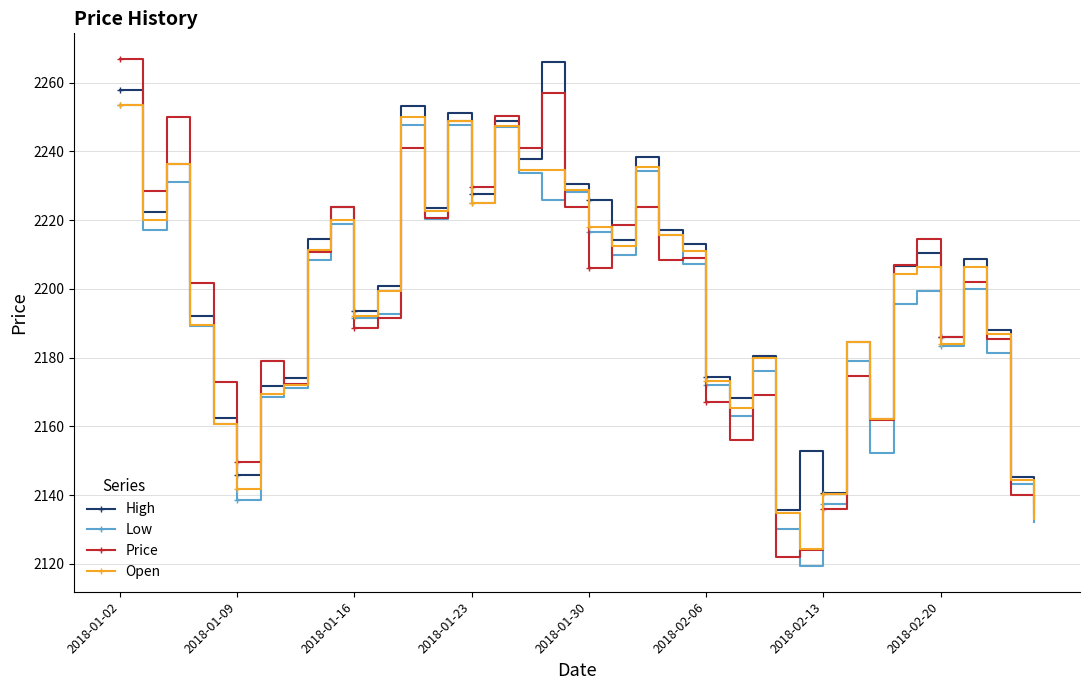

What is the maximum value for High?

2266.0